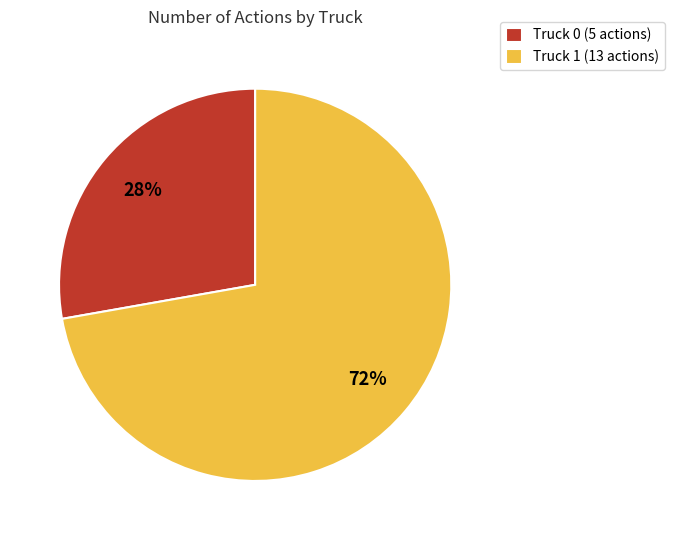

To the nearest percent, what is the difference between the Truck 1 and Truck 0 slice percentages?

44%